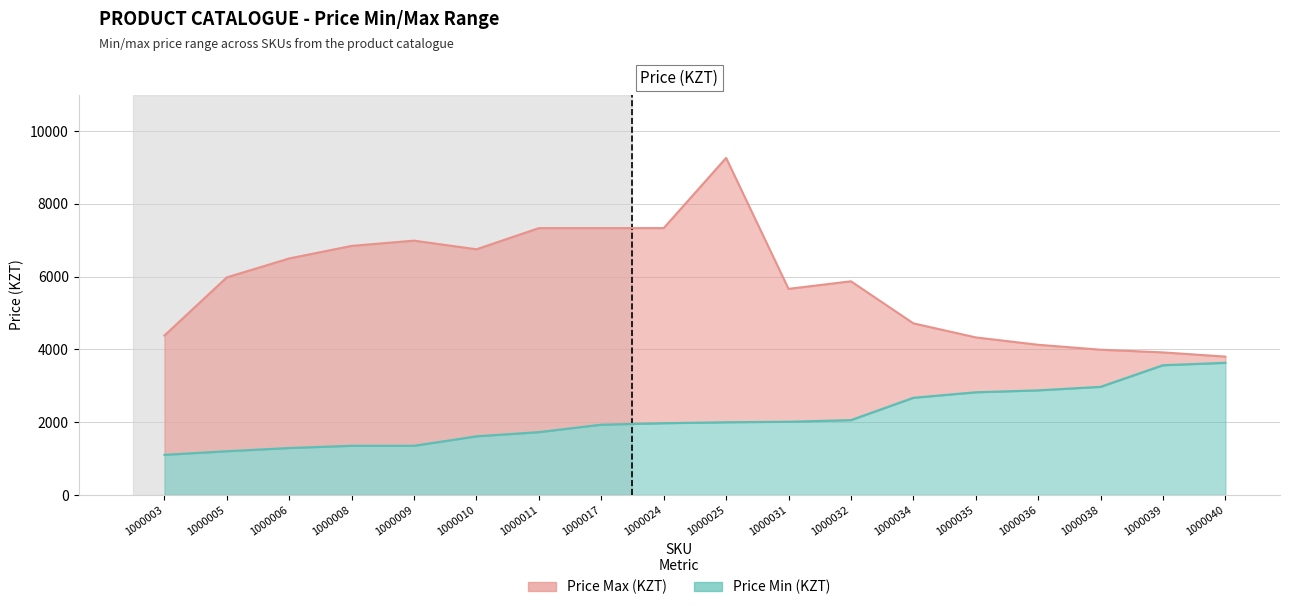

What is the difference between the second highest and second lowest values in the Price Max series?

3416